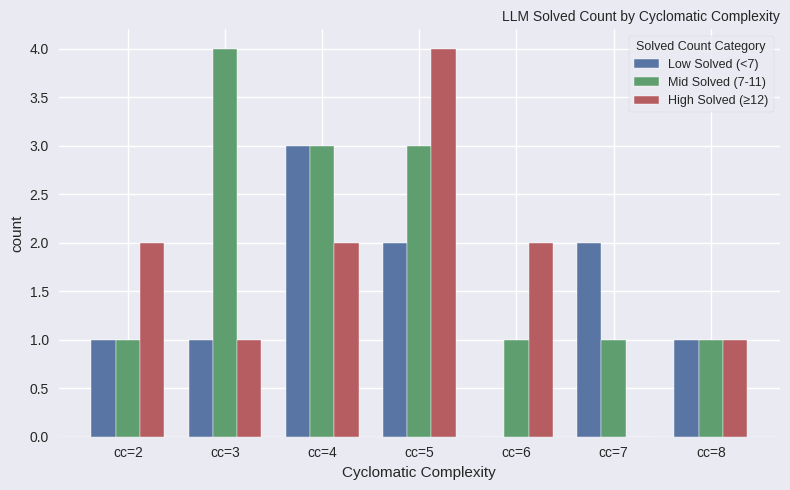

Between cc=4 and cc=5, which series saw the biggest shift?

High Solved (≥12)